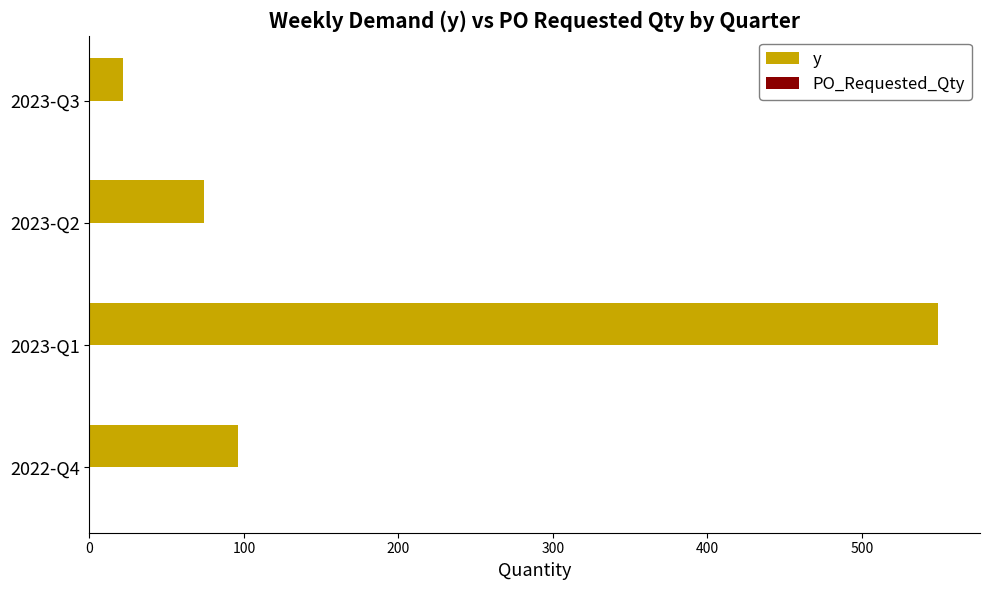

What is the sum of all values?

741